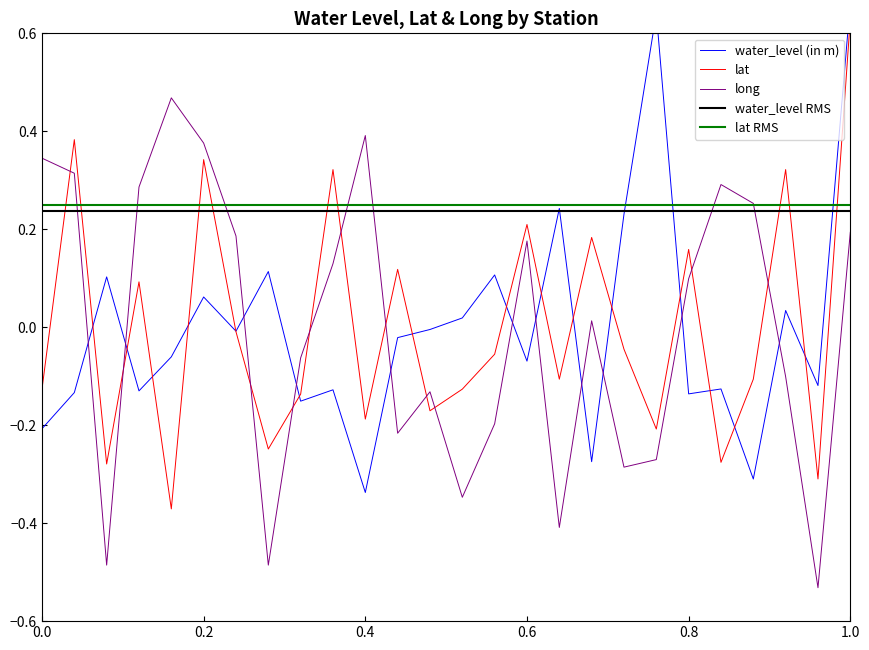

List the series in order of their overall mean, lowest first.

long, lat, water_level (in m)